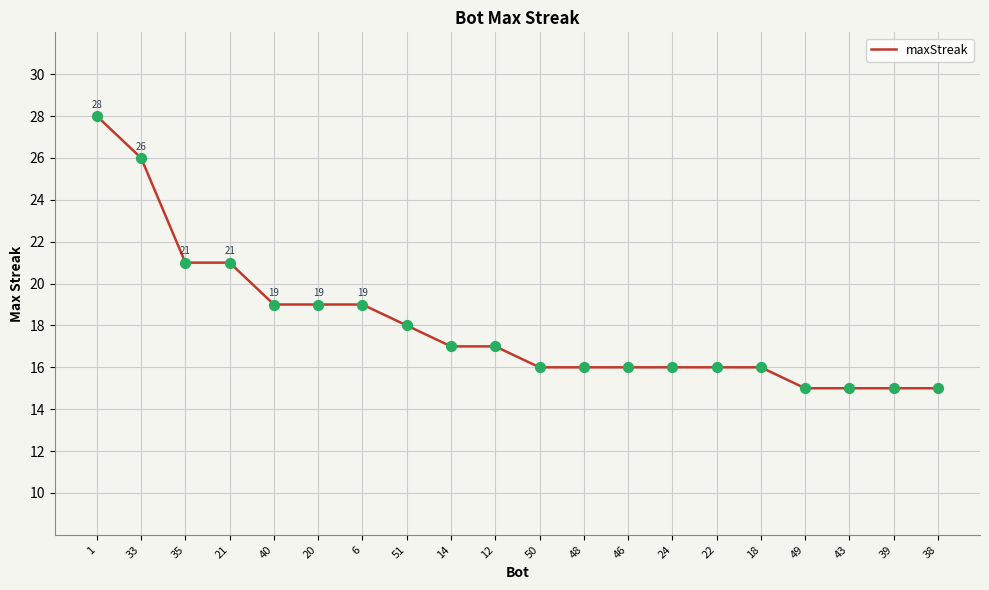

What is the change in value from 21 to 51?

-3